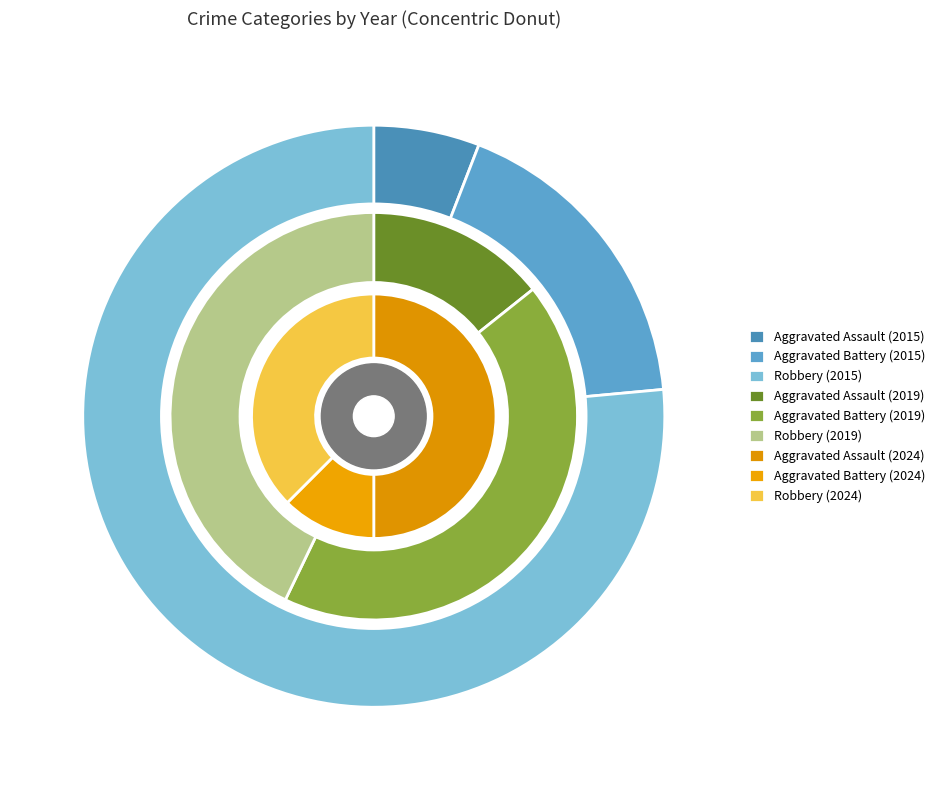

Which slice is the largest?

Robbery